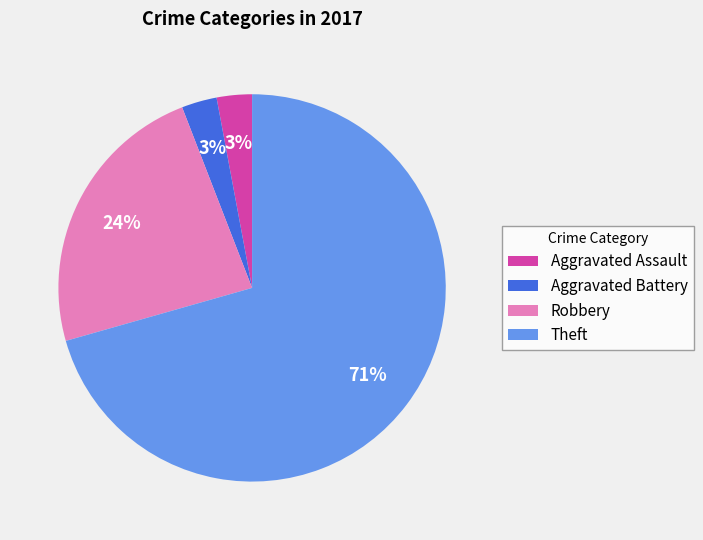

How many slices are in this pie chart?

4